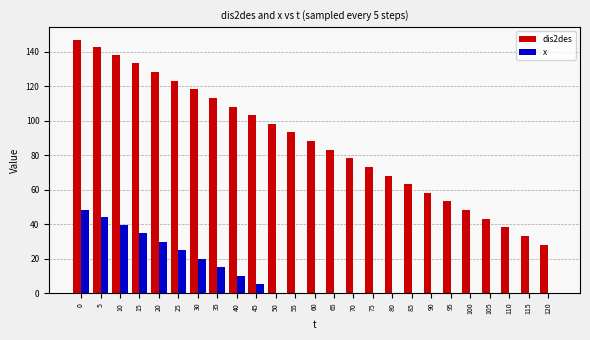

What is the sum of all dis2des values?

2202.8